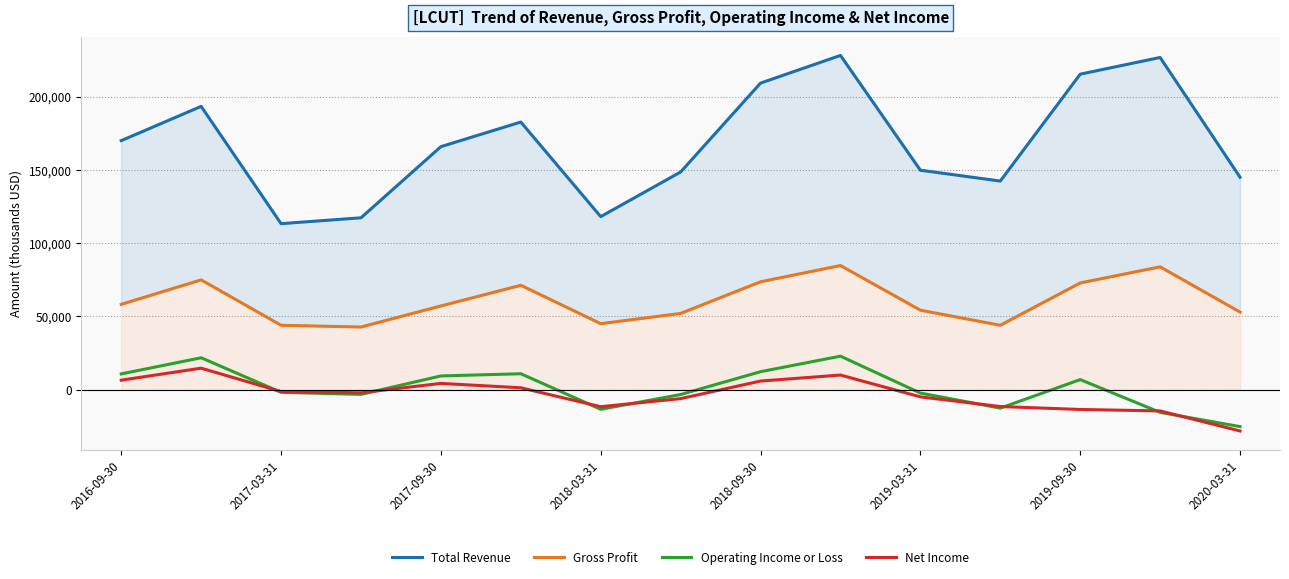

The value of Net Income at 2020-03-31 is -16079. True or false?

False